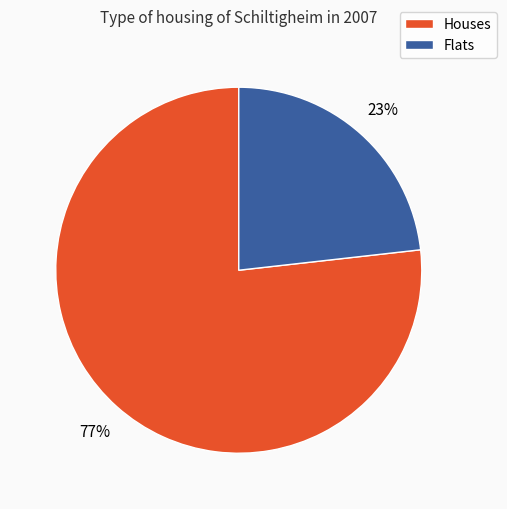

How many segments does this pie chart have?

2